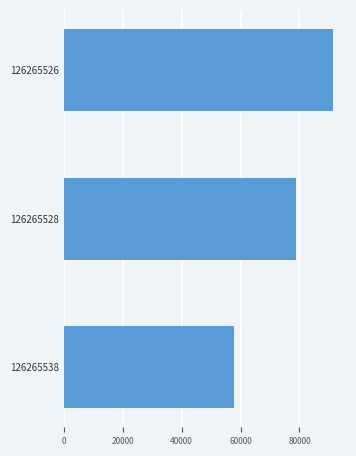

Reading top to bottom, transcribe all the data shown in this chart.

126265526=91263	126265528=78980	126265538=57654